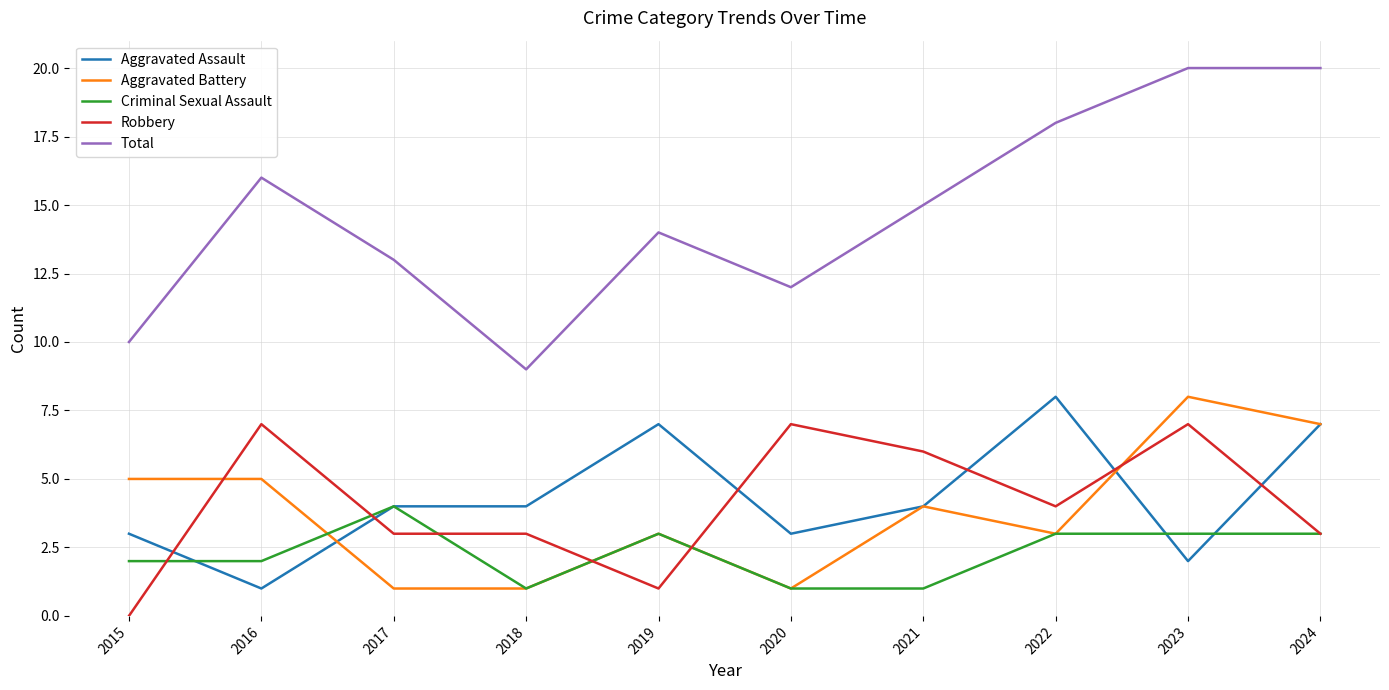

Is it true that Aggravated Battery equals 6 at 2021?

False